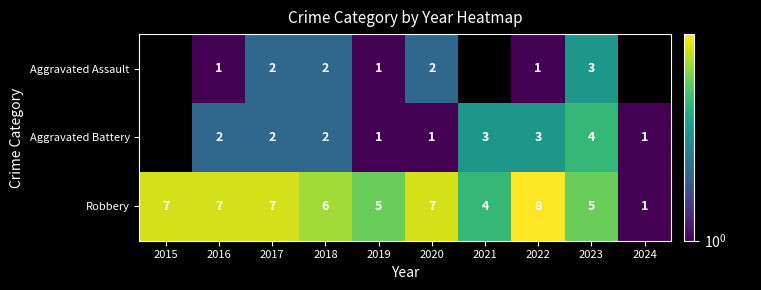

Rank the series at 2016 from highest to lowest value.

Robbery, Aggravated Battery, Aggravated Assault